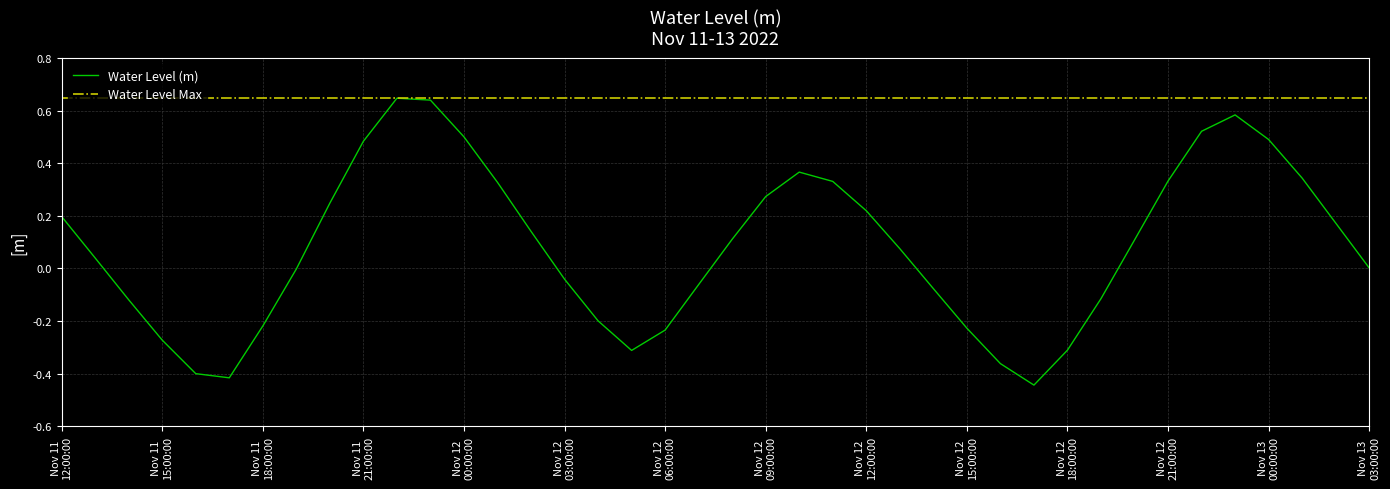

What is the greatest value displayed?

0.6